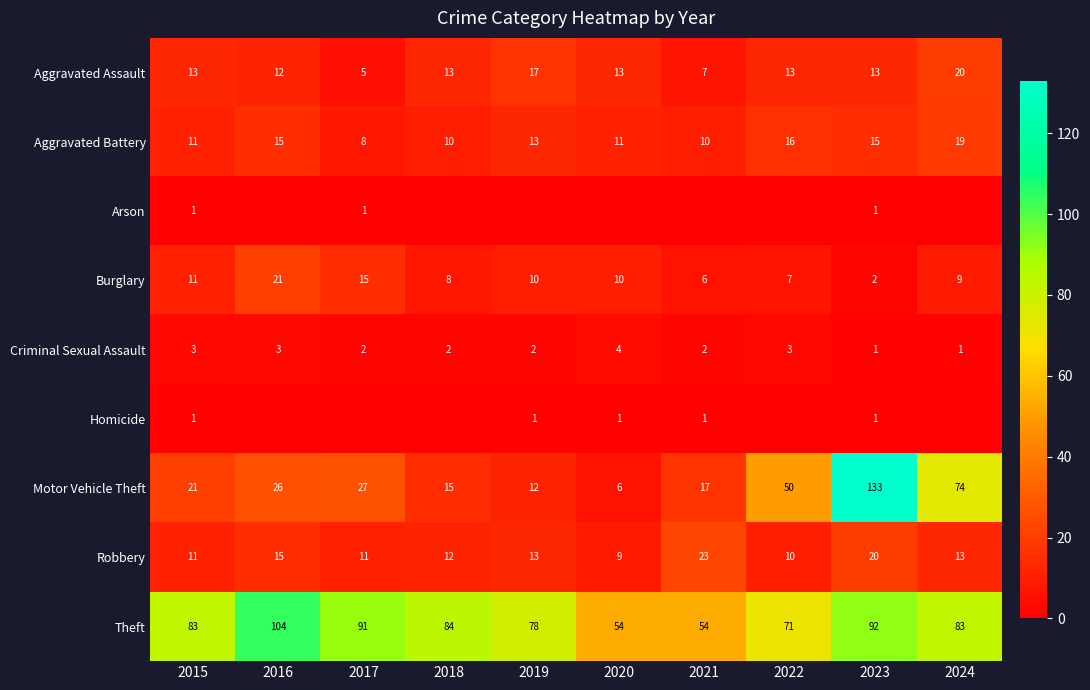

At which category is the sum across all series the highest?

2023